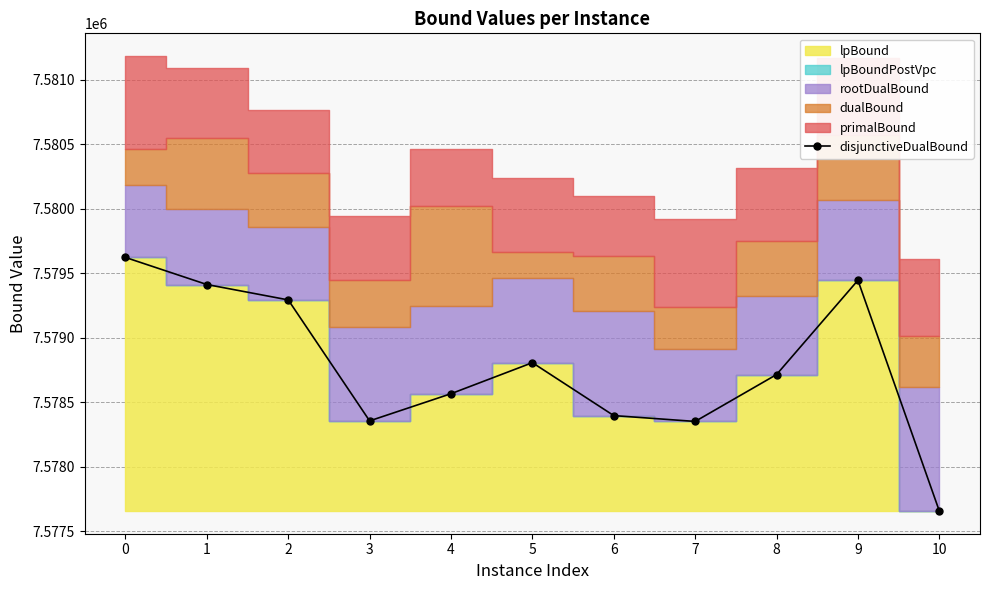

Is it true that the value at 6 is 7578396.5?

True